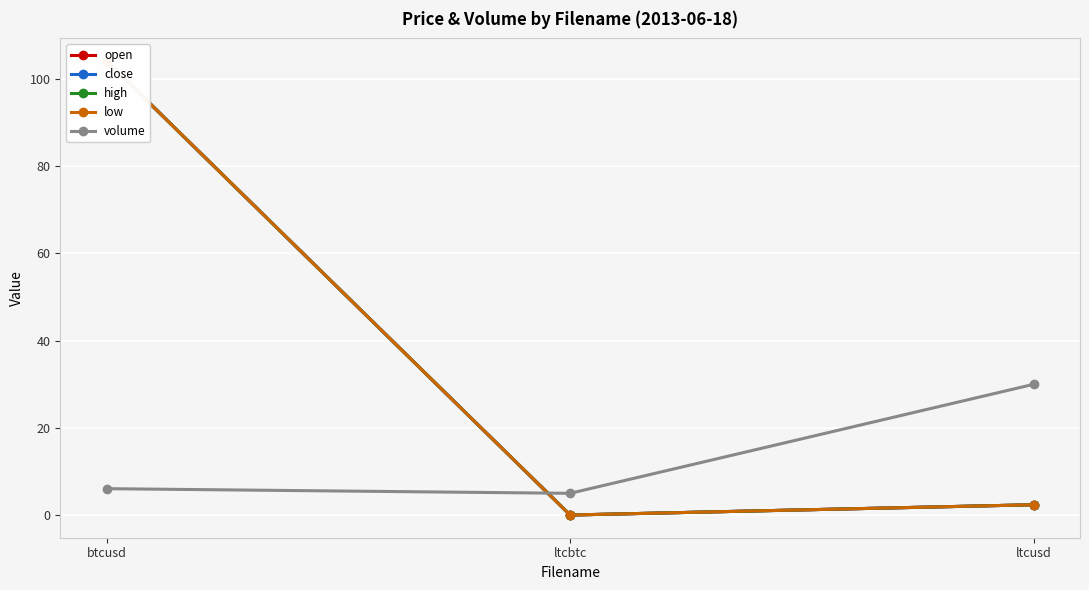

What is the average value of the low series?

35.5